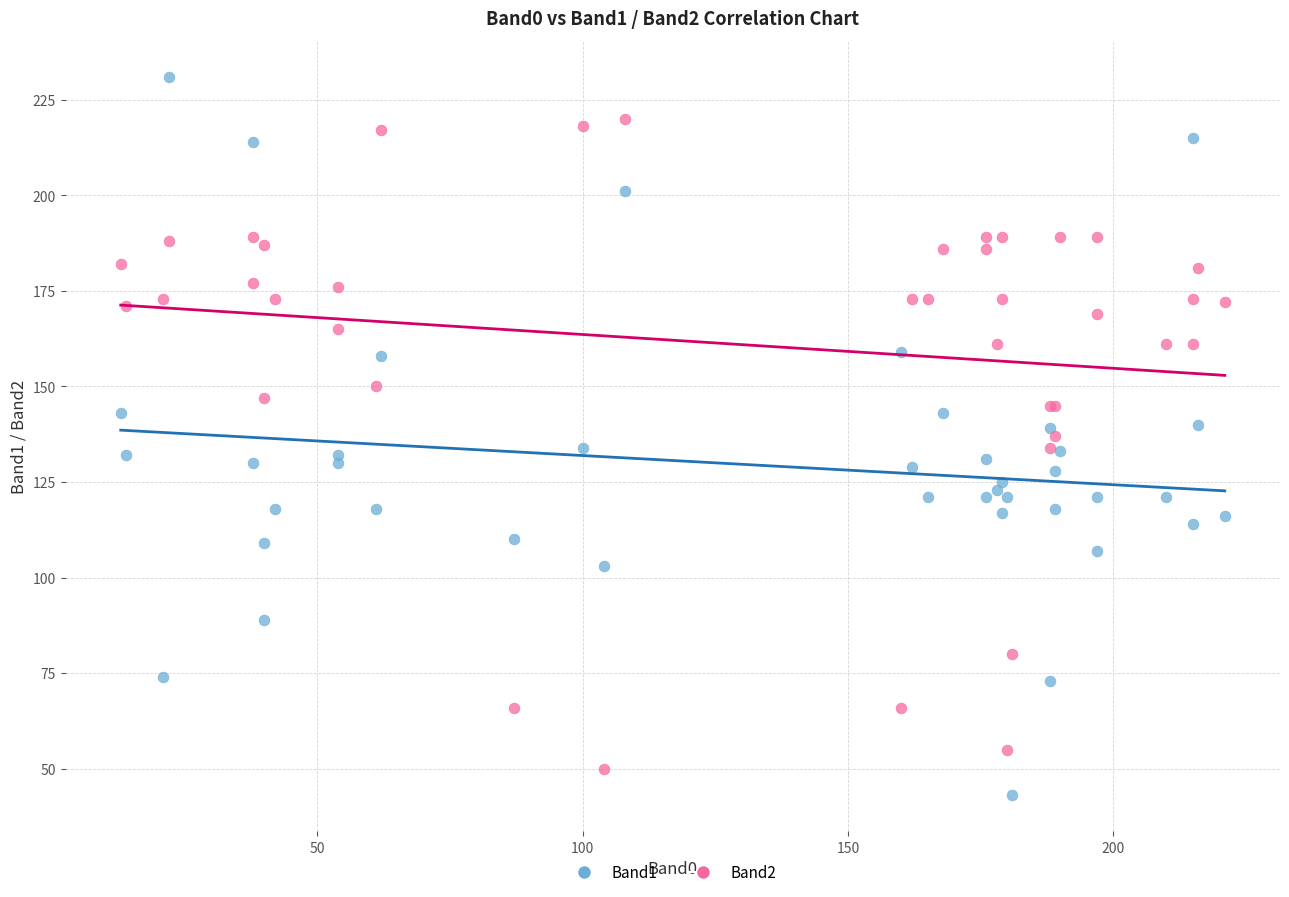

Which series has the largest Y range (max minus min)?

Band1